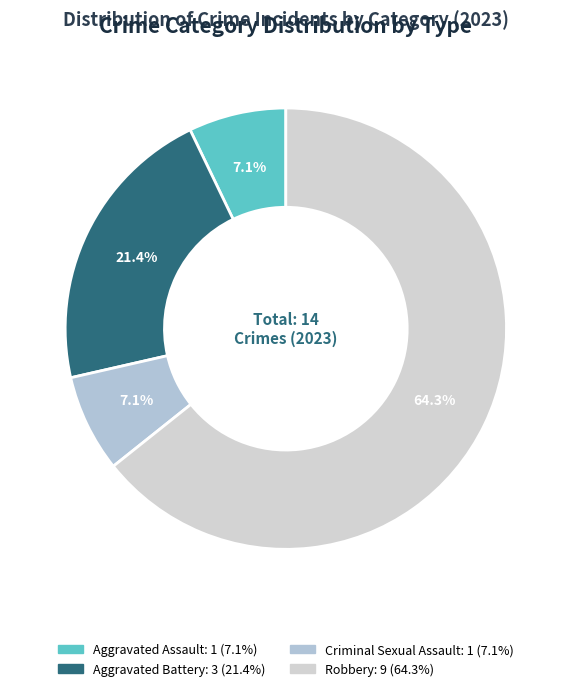

To the nearest percent, what is the difference between the largest and smallest slice percentages?

57%